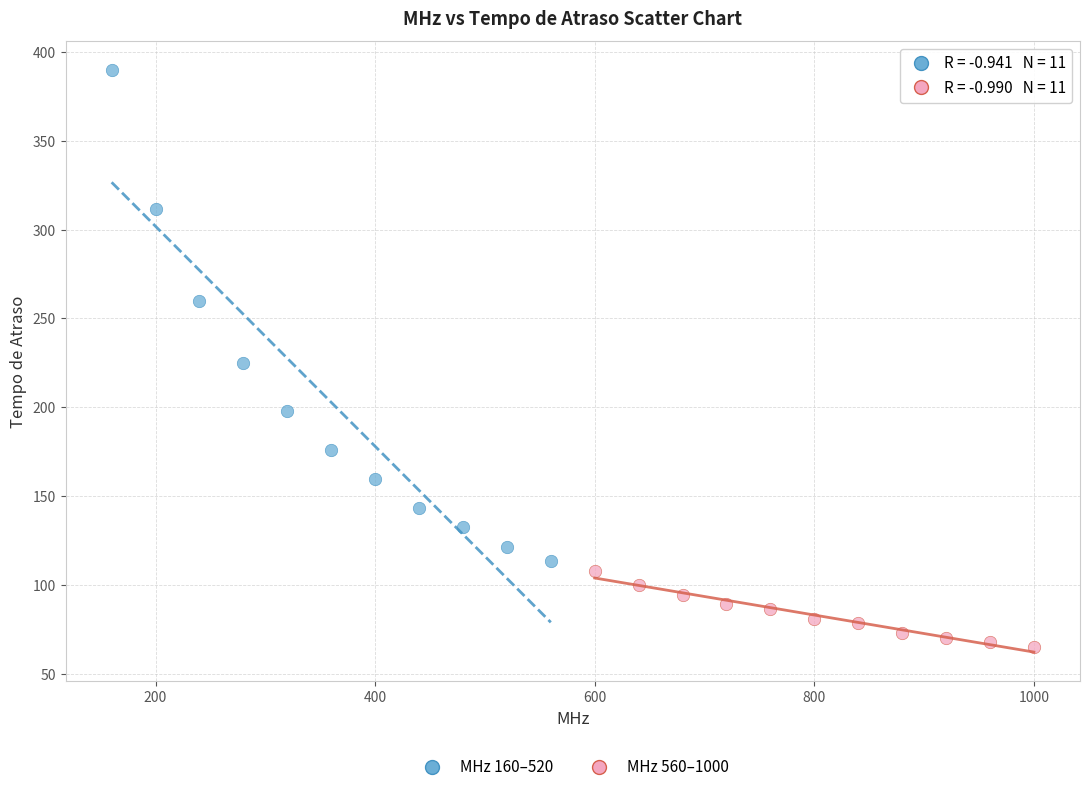

Which series has the widest spread of Y values?

MHz 160–520